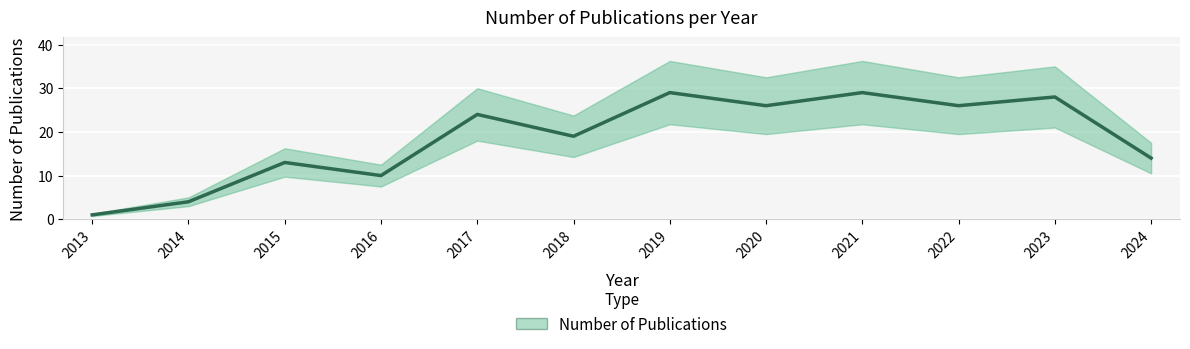

True or false: there are more than 2 points higher than both neighbors.

True